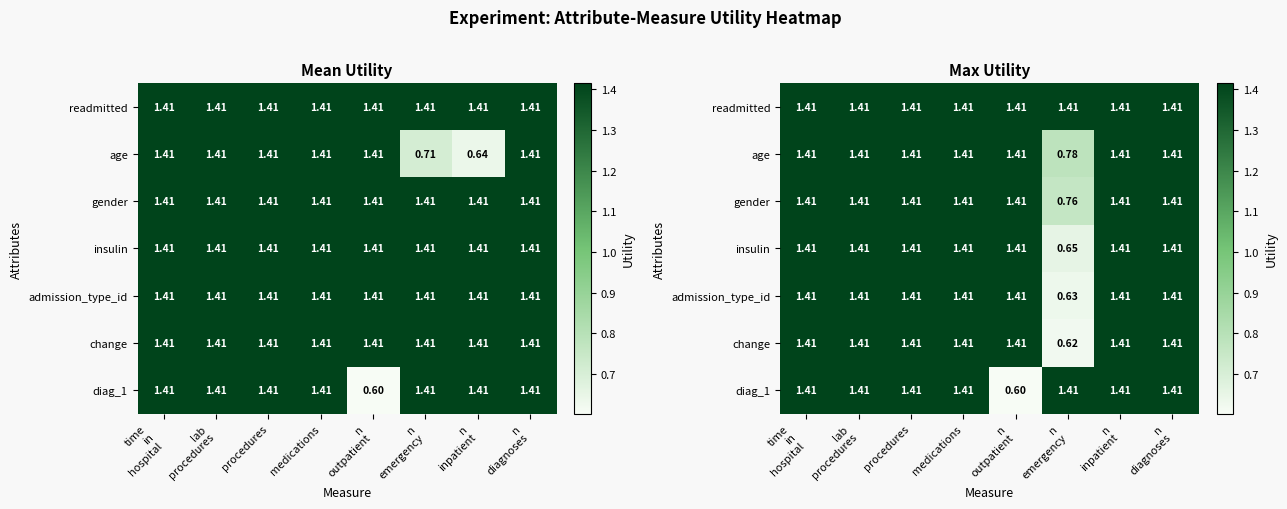

How many data points in change are above 1?

7